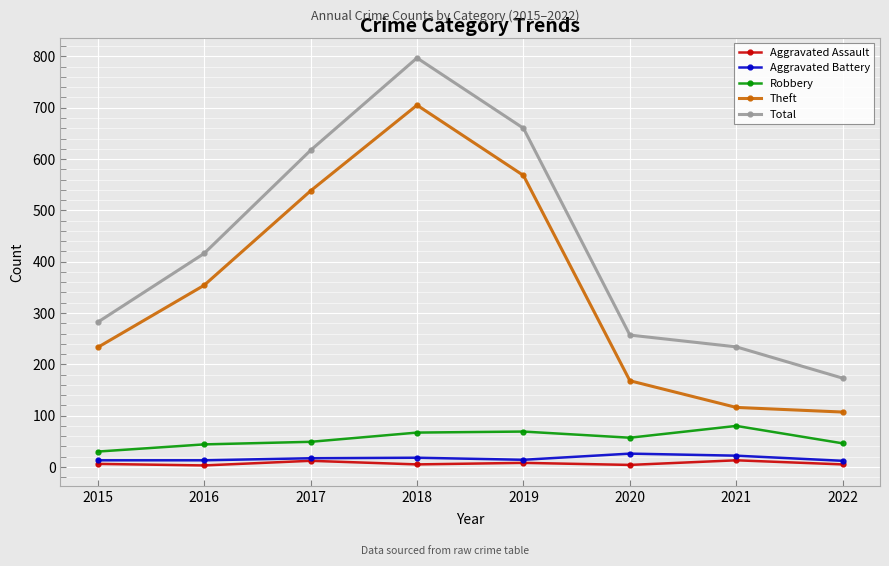

Is it true that Theft equals 734 at 2017?

False